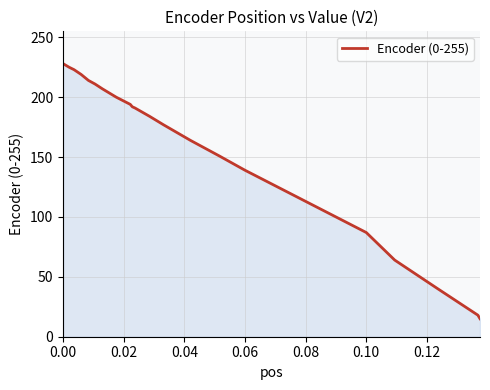

What is the difference between the maximum and minimum values?

213